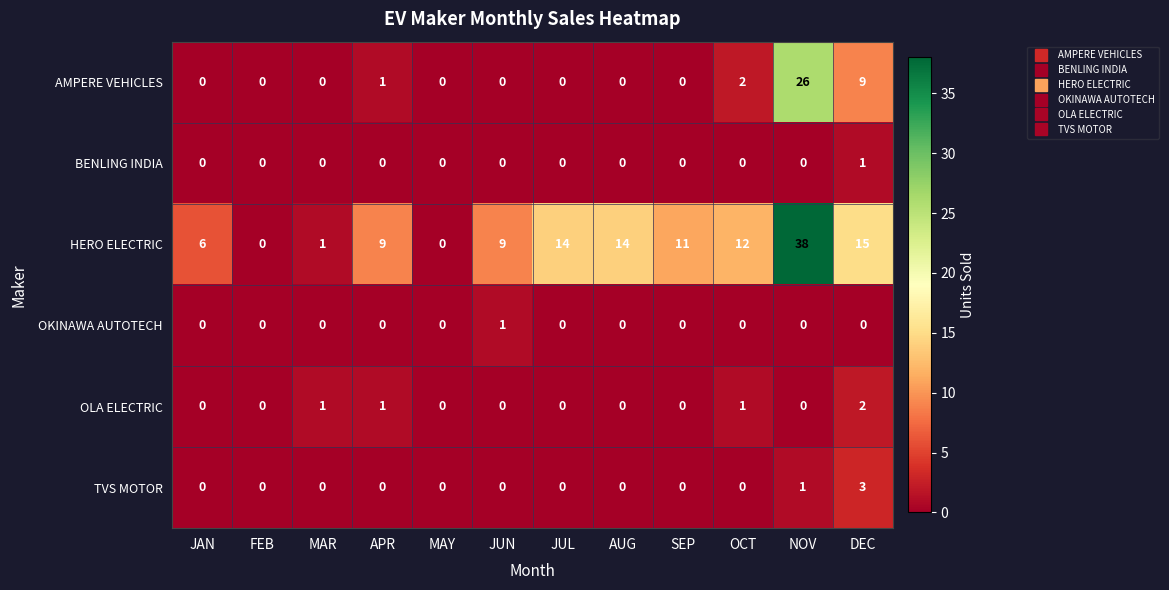

What is the greatest value displayed?

38